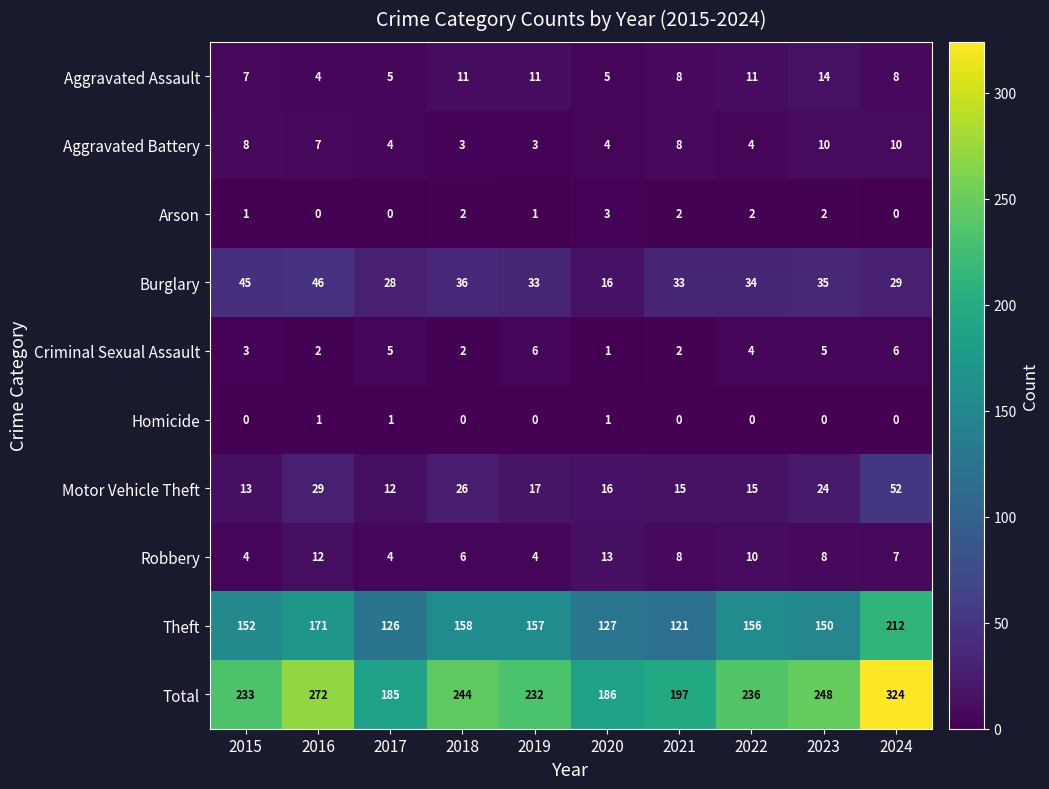

What is the difference between the second highest and second lowest values in the Robbery series?

8